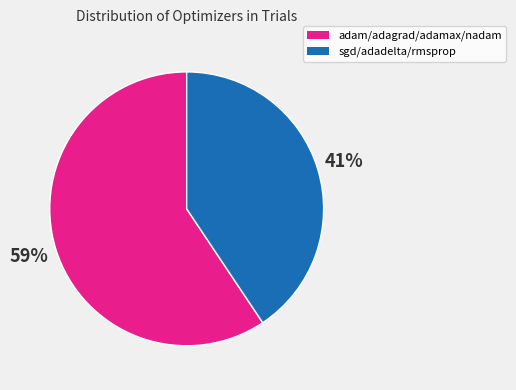

Does any single category account for the majority?

Yes